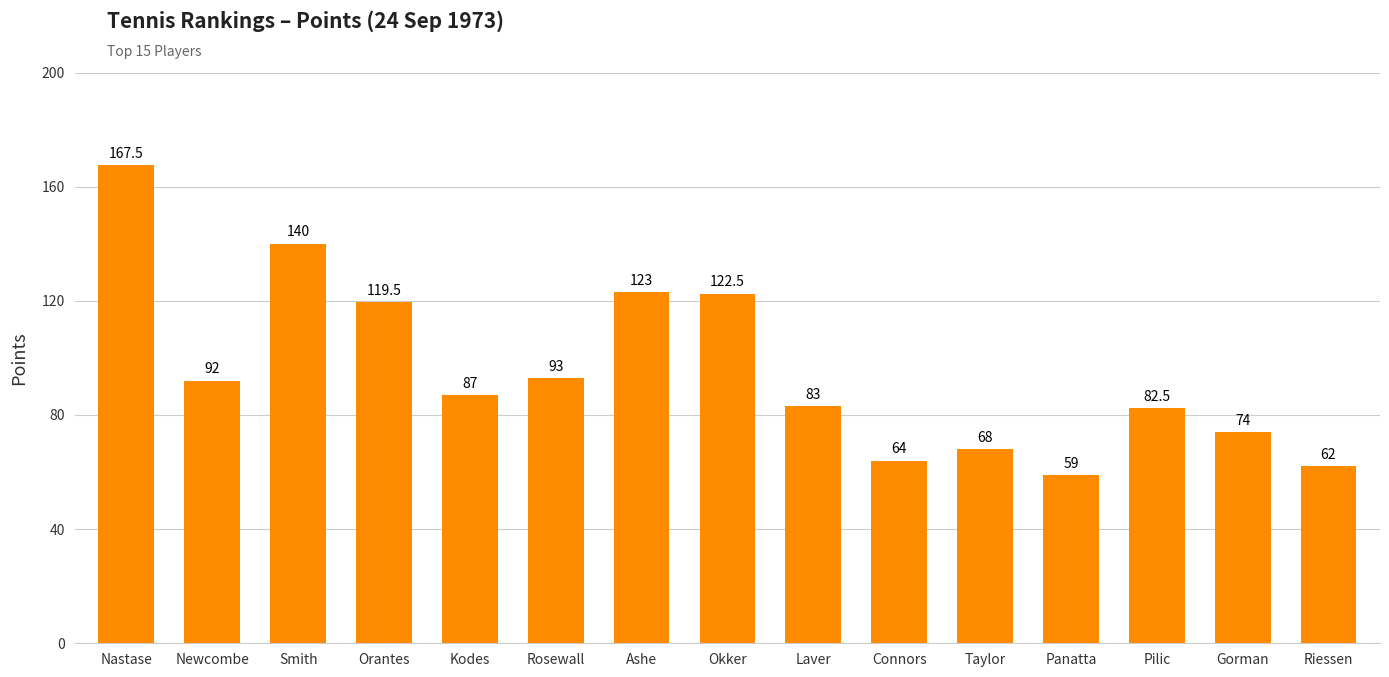

List the labels in order of value, largest first.

Nastase, Smith, Ashe, Okker, Orantes, Rosewall, Newcombe, Kodes, Laver, Pilic, Gorman, Taylor, Connors, Riessen, Panatta